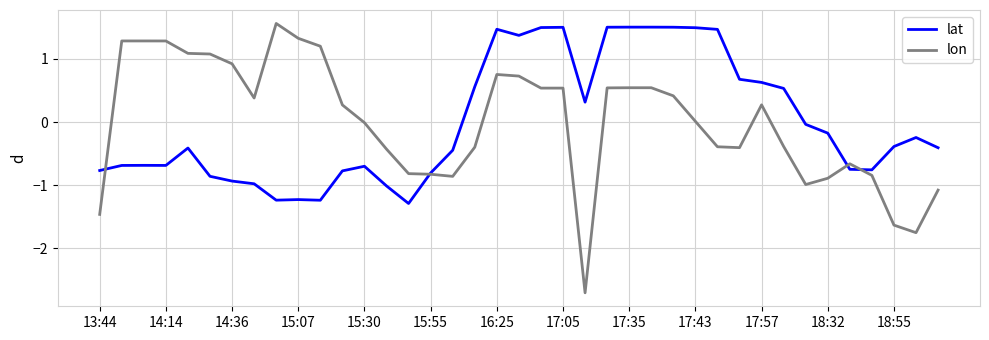

What is the highest value of the lon series?

1.6